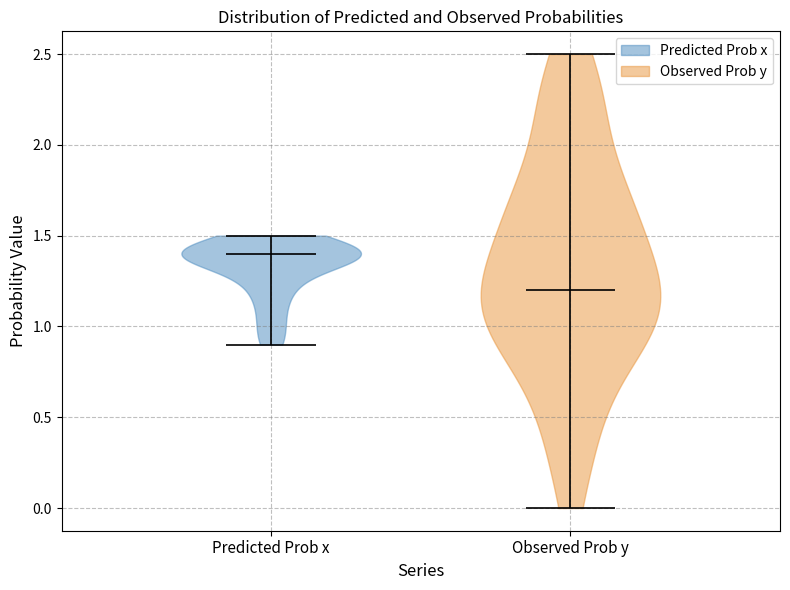

Where does the median line of the violin for Predicted Prob x sit on the y-axis? The values are not printed on the chart, so give them approximately, as read against the axis.

1.4